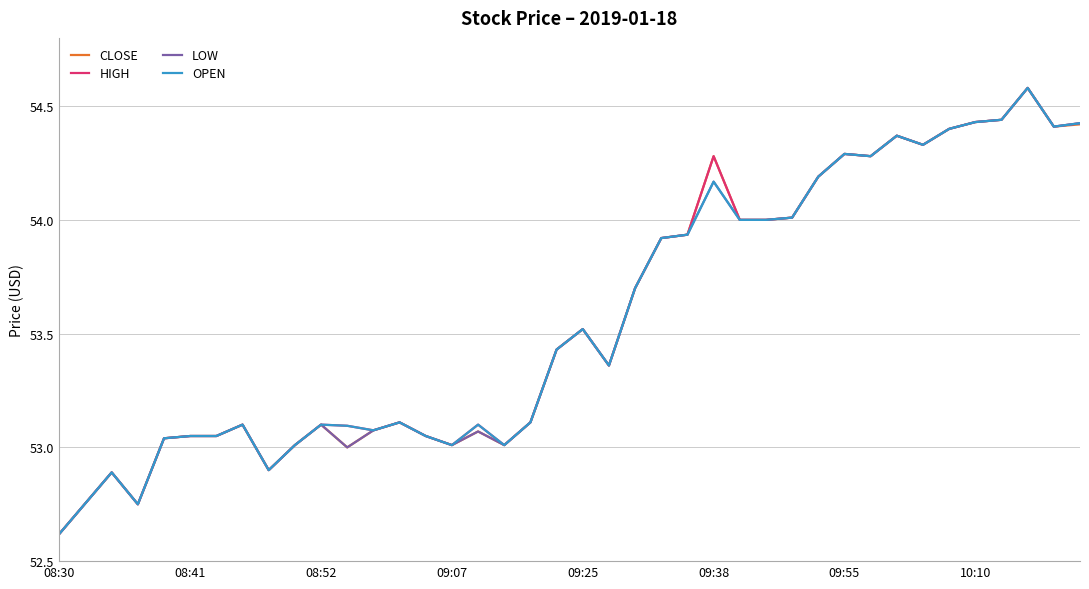

What is the sum of all CLOSE values?

2143.0